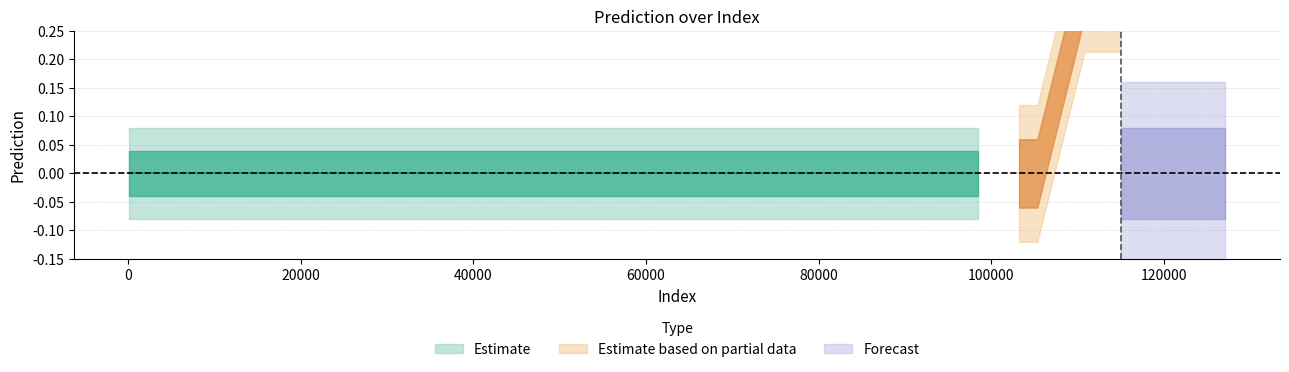

Count the number of categories in the chart.

20